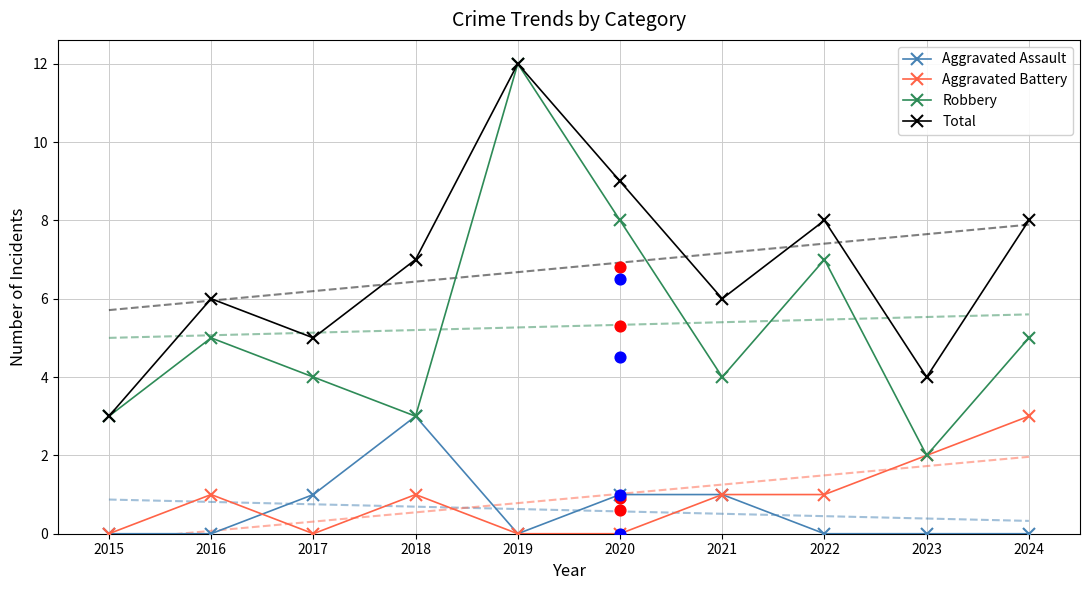

Which series reaches the minimum Y coordinate?

Aggravated Assault